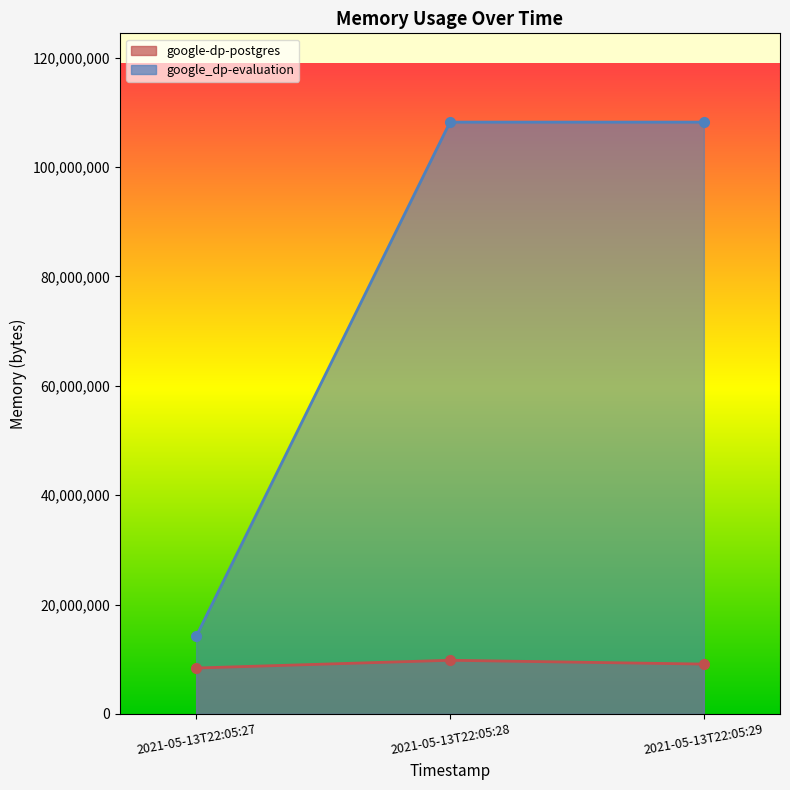

How many lines are shown in the chart?

2